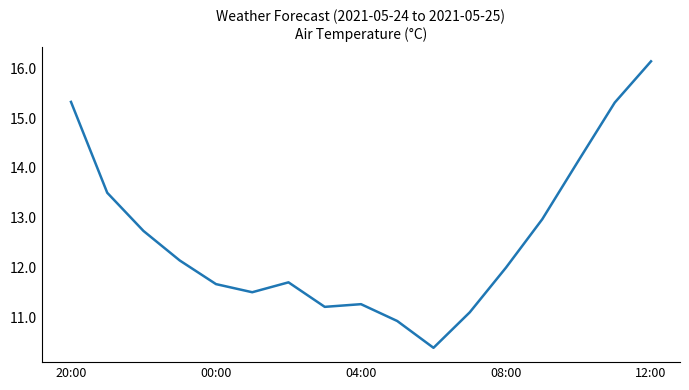

What is the greatest value displayed?

16.1